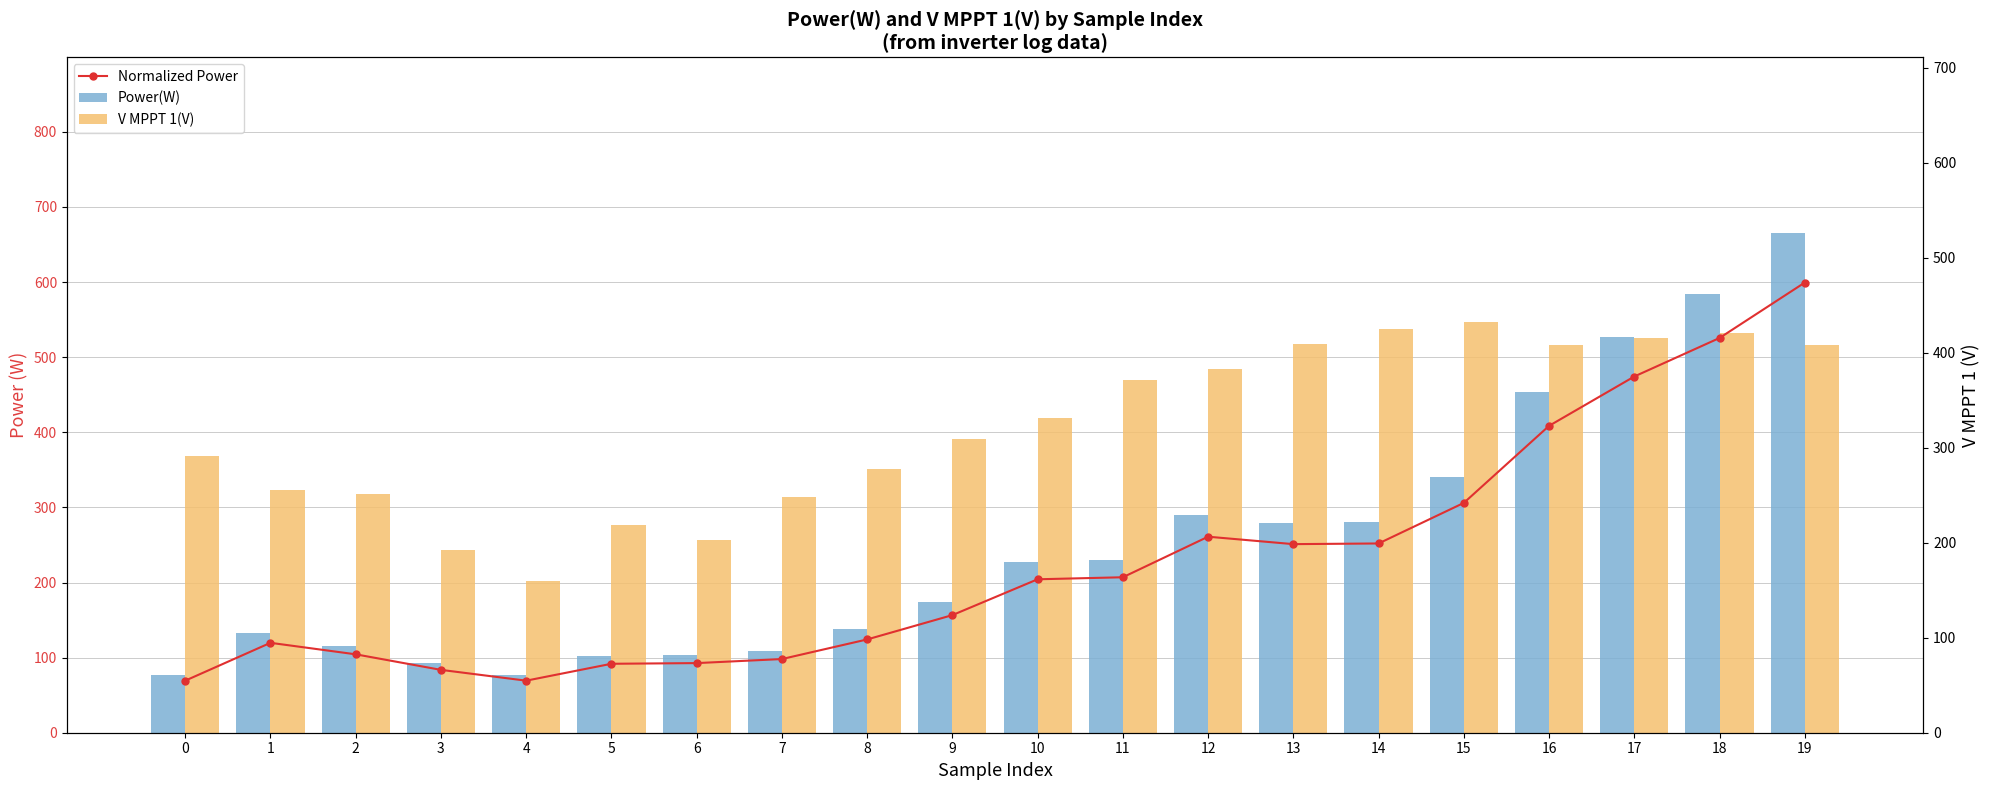

Are the bars horizontal?

No